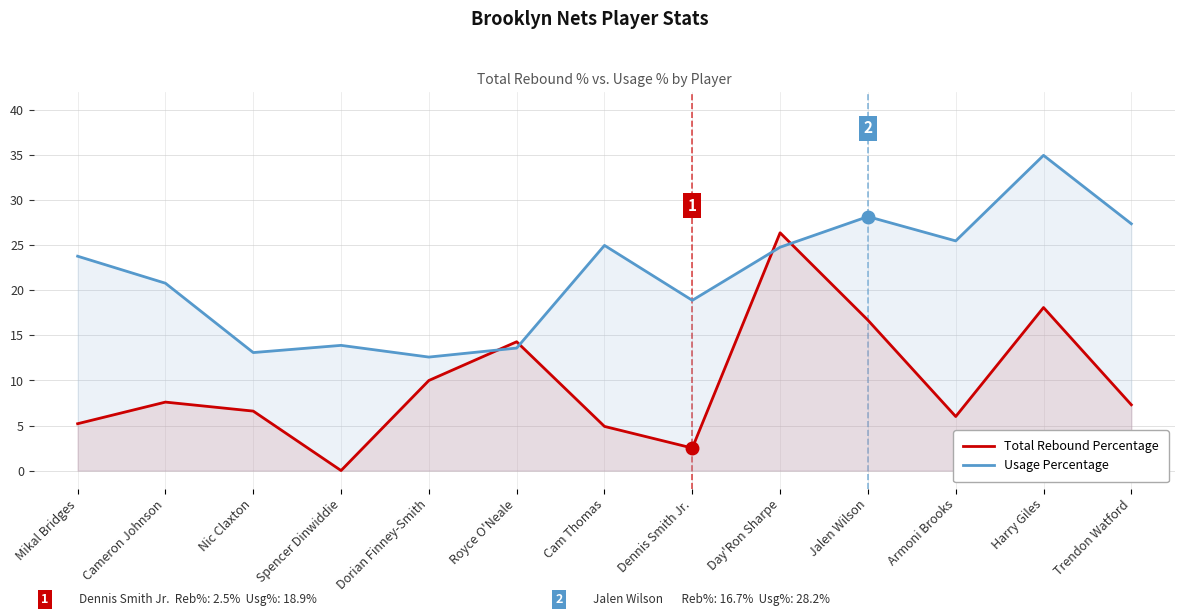

At how many categories does at least one series exceed 8?

13